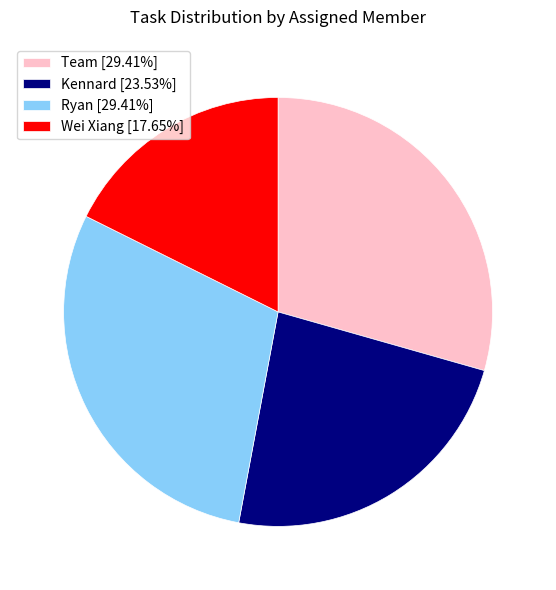

Is Ryan [29.41%] the majority of the pie?

No